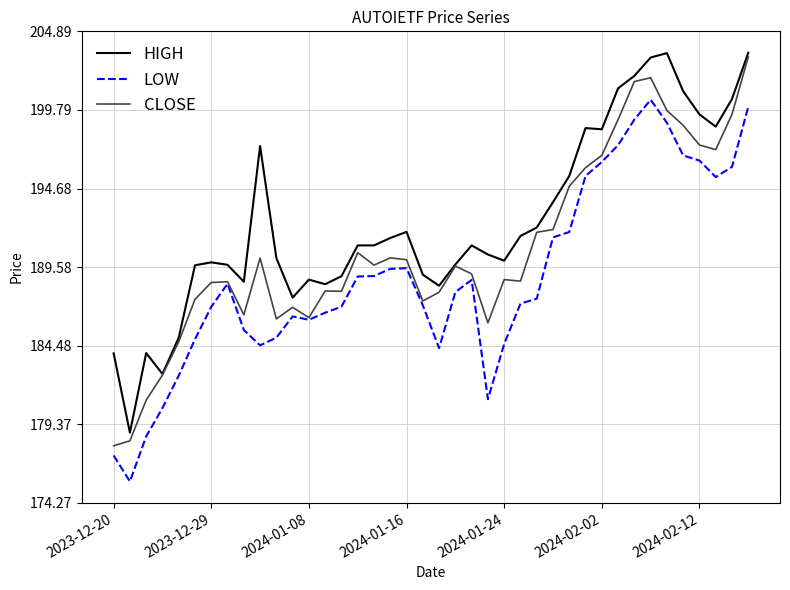

True or false: LOW and HIGH intersect in this chart.

False